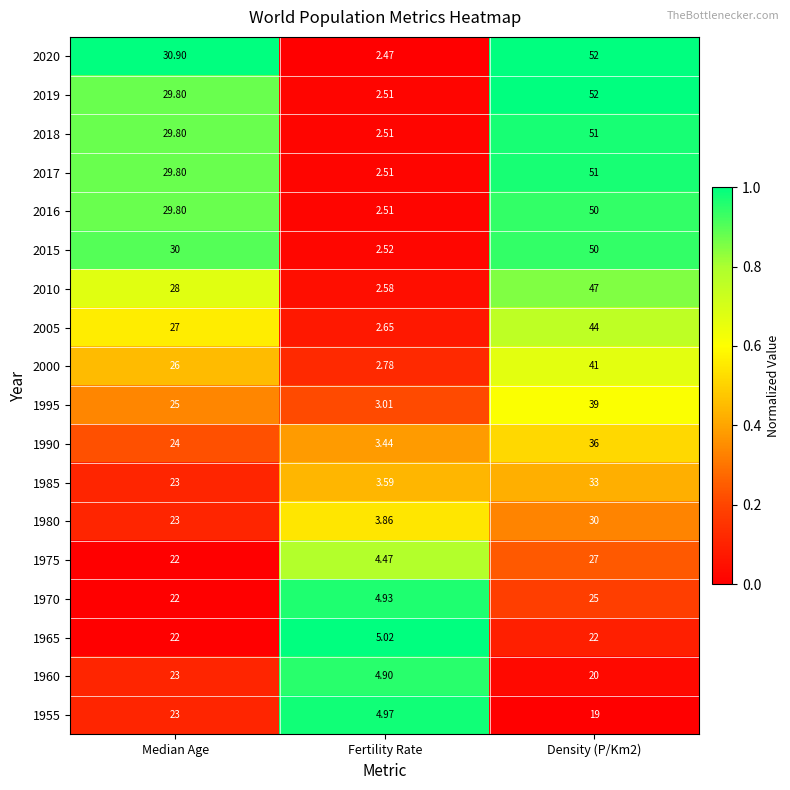

At which category does the chart reach its minimum across all series?

Fertility Rate